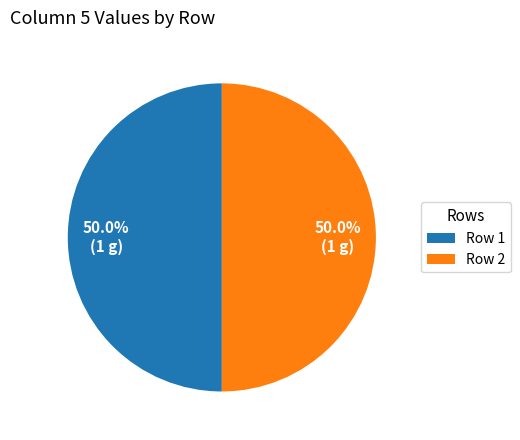

Approximately how many times larger is the value at Row 1 compared to Row 2?

1.0